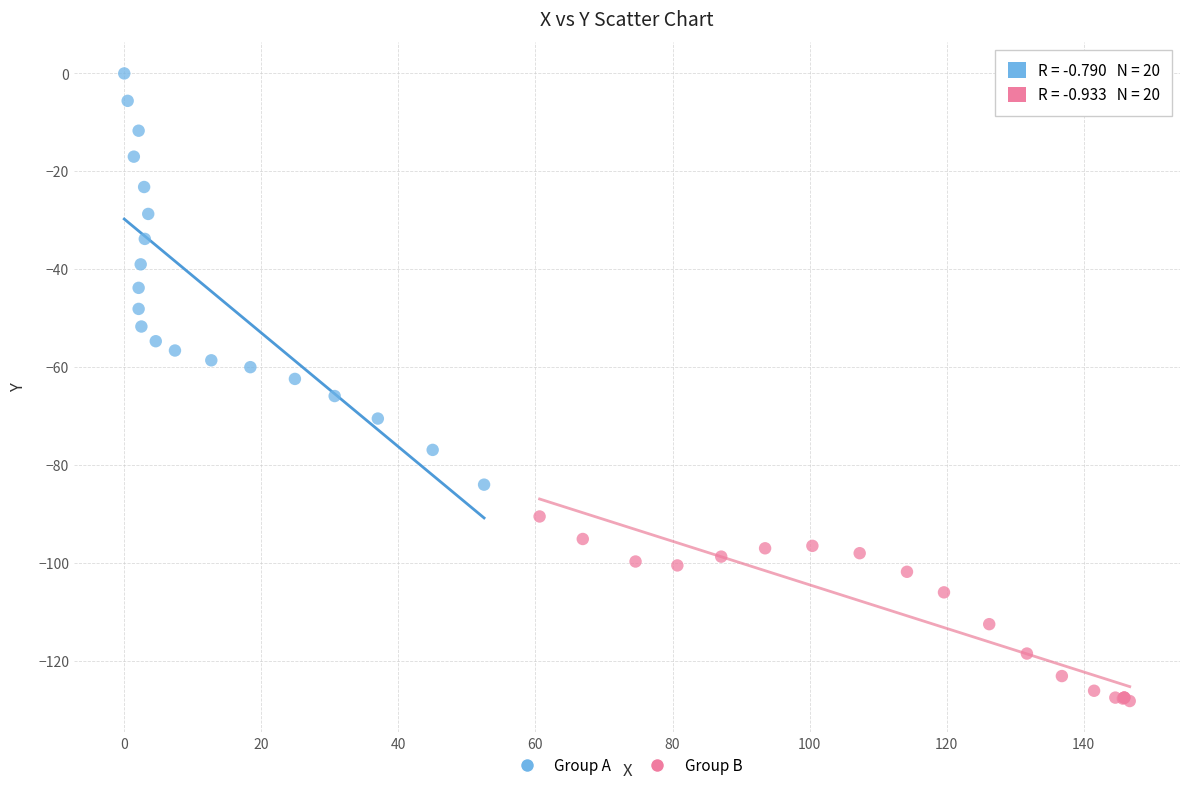

Which series contains the lowest Y value?

Group B